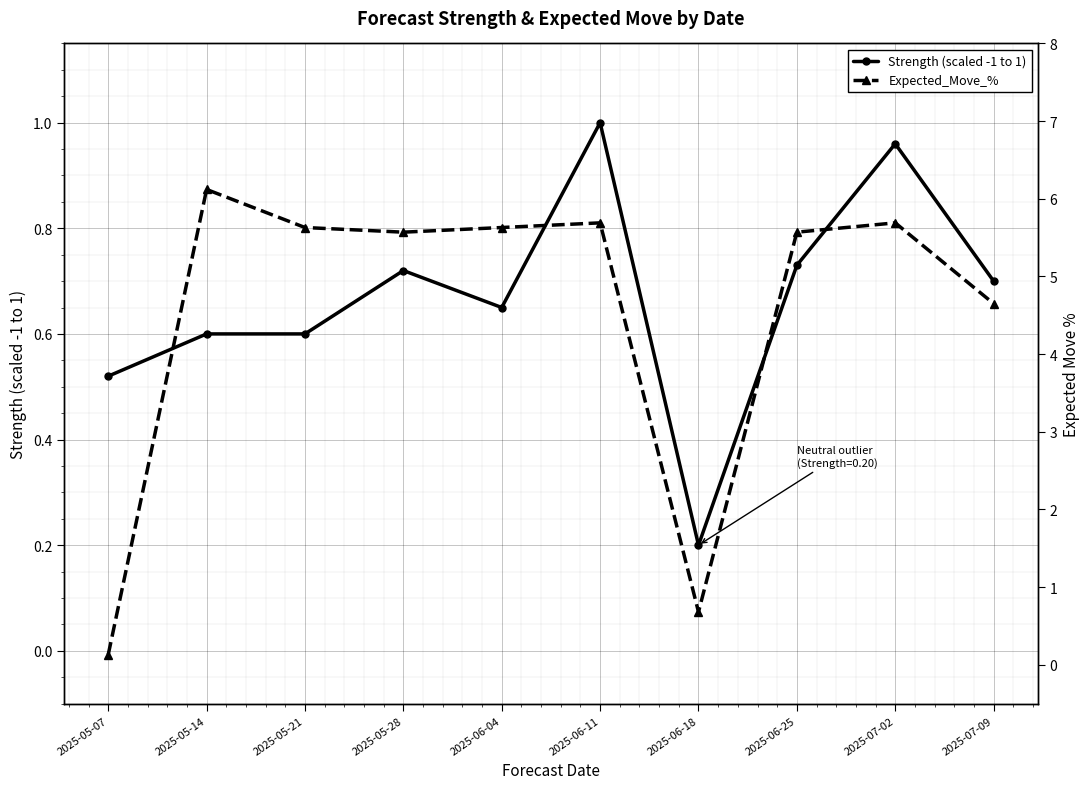

What is the difference between the highest and lowest values at 2025-05-07?

0.4